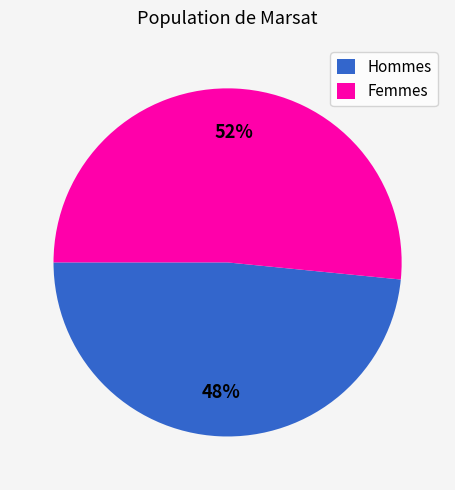

How many segments does this pie chart have?

2